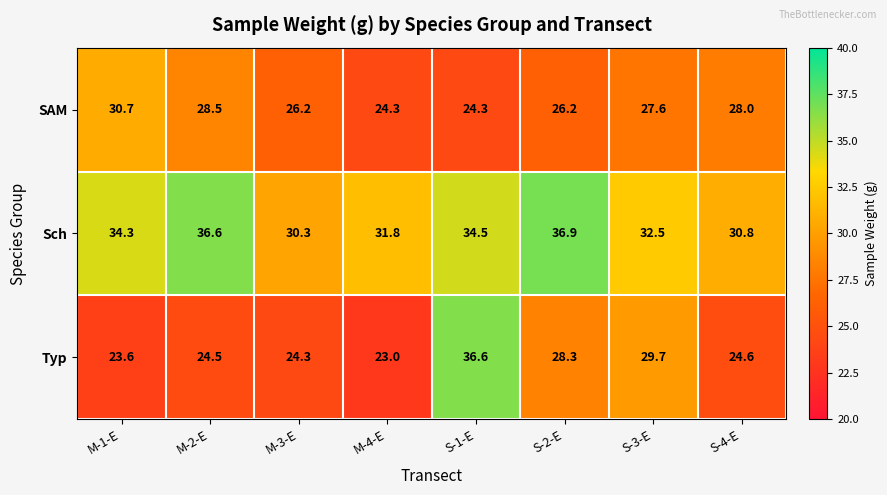

What is the maximum value shown in the chart?

36.9